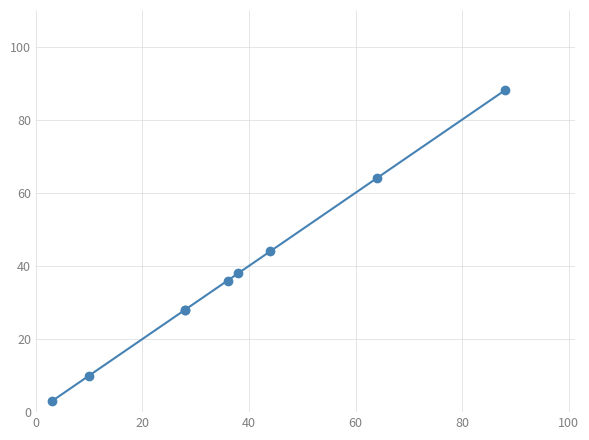

True or false: there are more than 0 points higher than both neighbors.

False